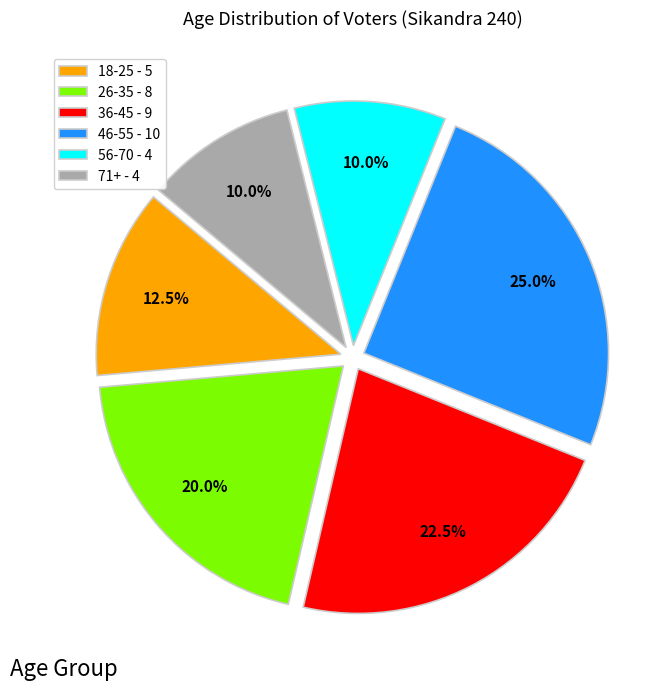

What is the ratio of the value at 46-55 - 10 to the value at 71+ - 4?

2.5